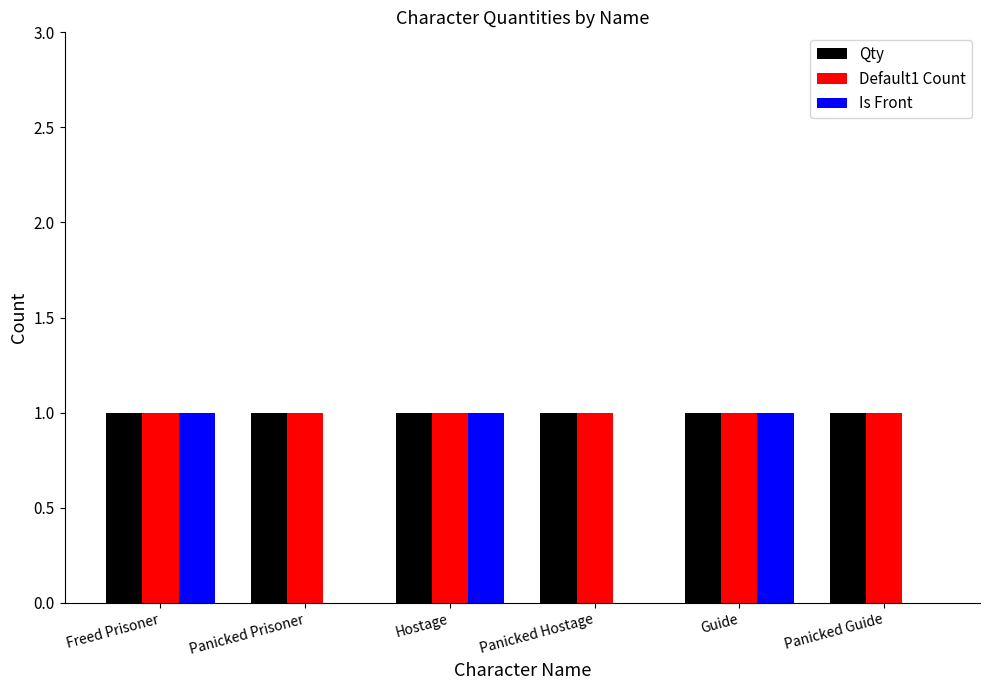

What are all the series names shown in the legend?

Qty, Default1 Count, Is Front